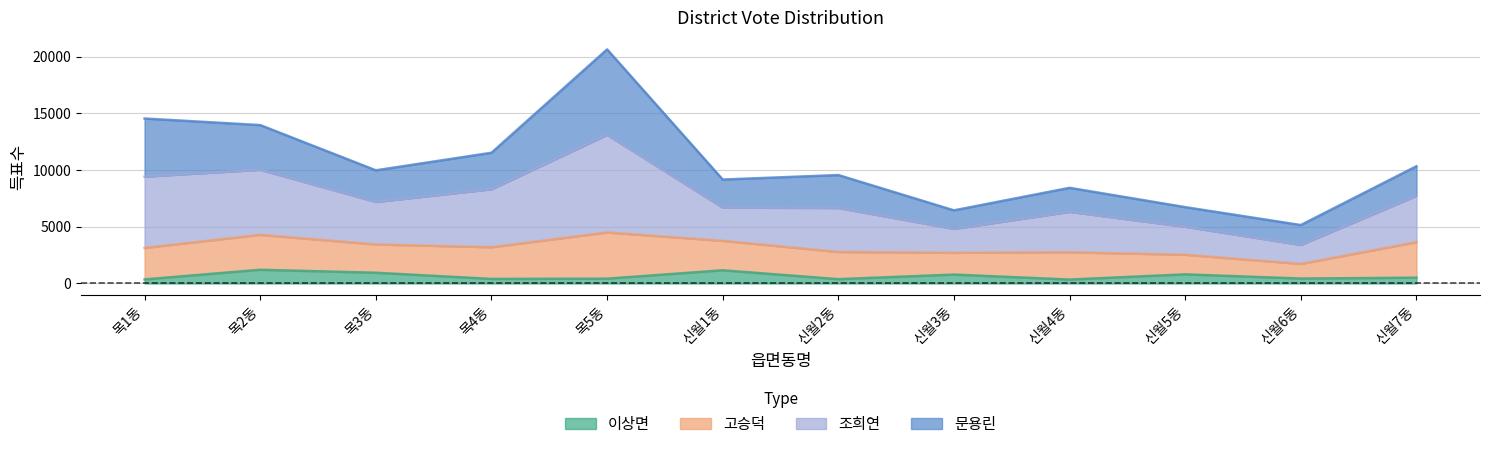

The 이상면 series shows 692 at 신월7동. True or false?

False